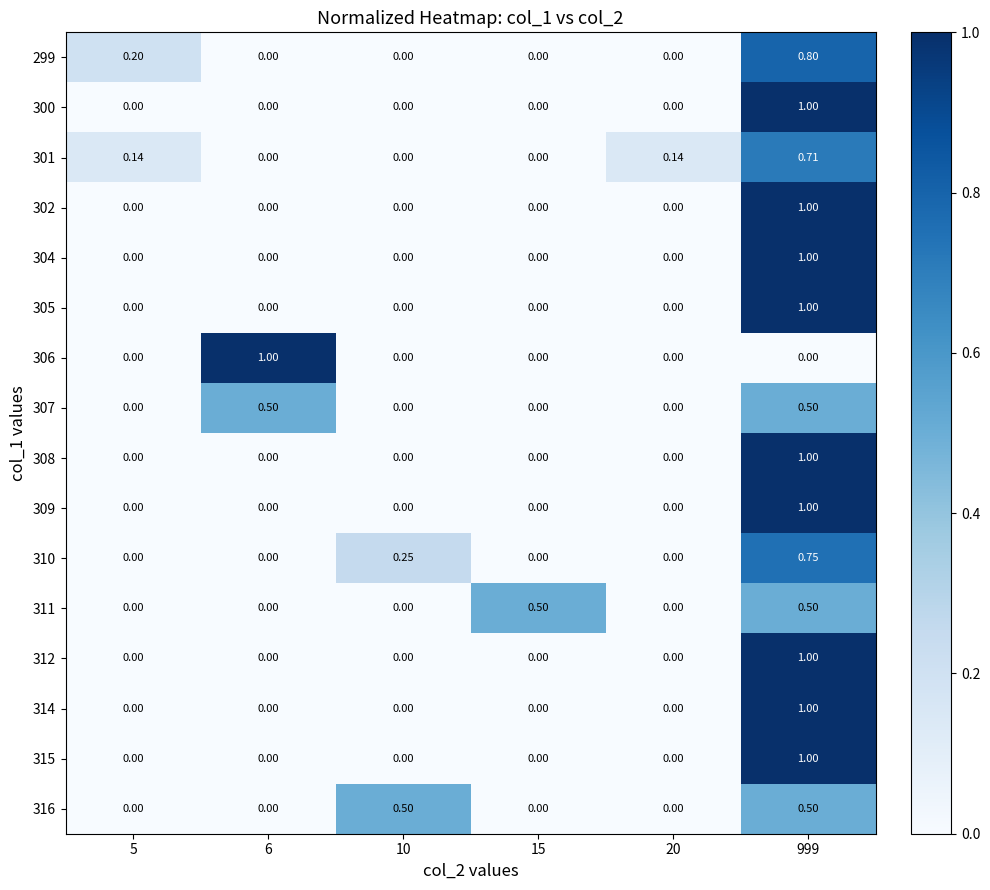

Is the value of 301 at 999 greater than the value of 304 at 6?

Yes